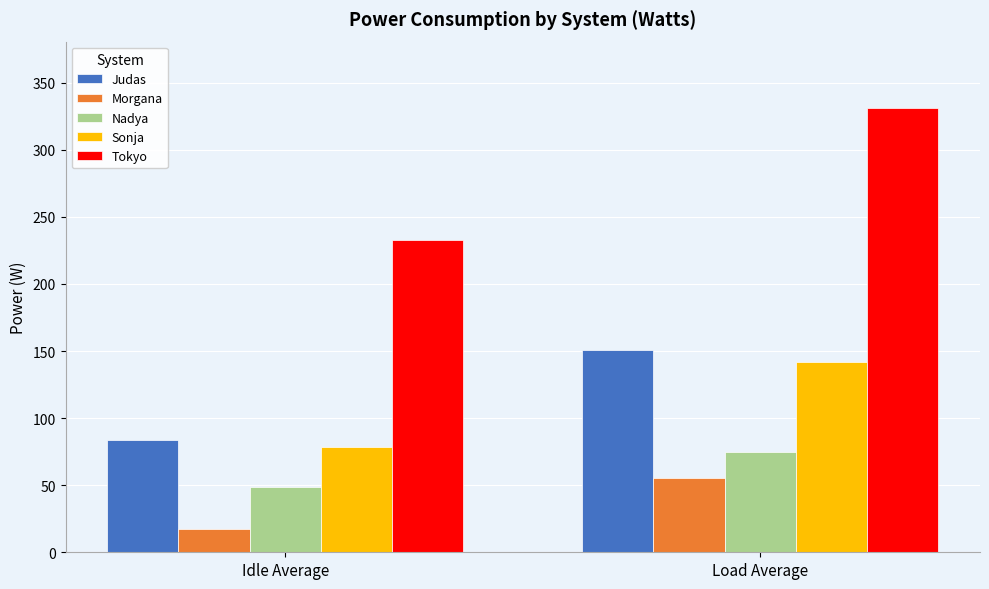

What is the minimum value for Sonja?

78.1